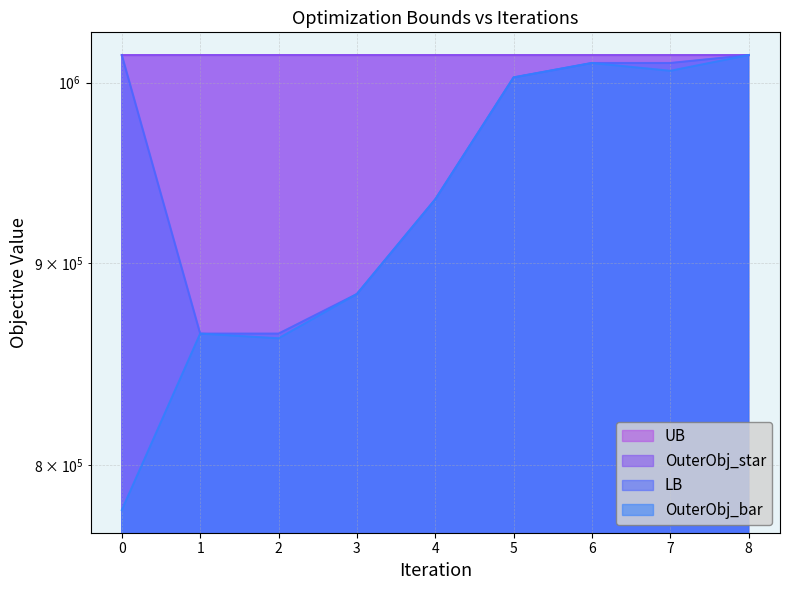

Between 5 and 6, which series saw the biggest shift?

LB